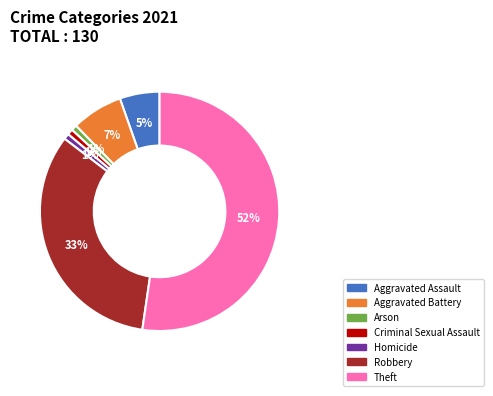

Is Theft the majority of the pie?

Yes